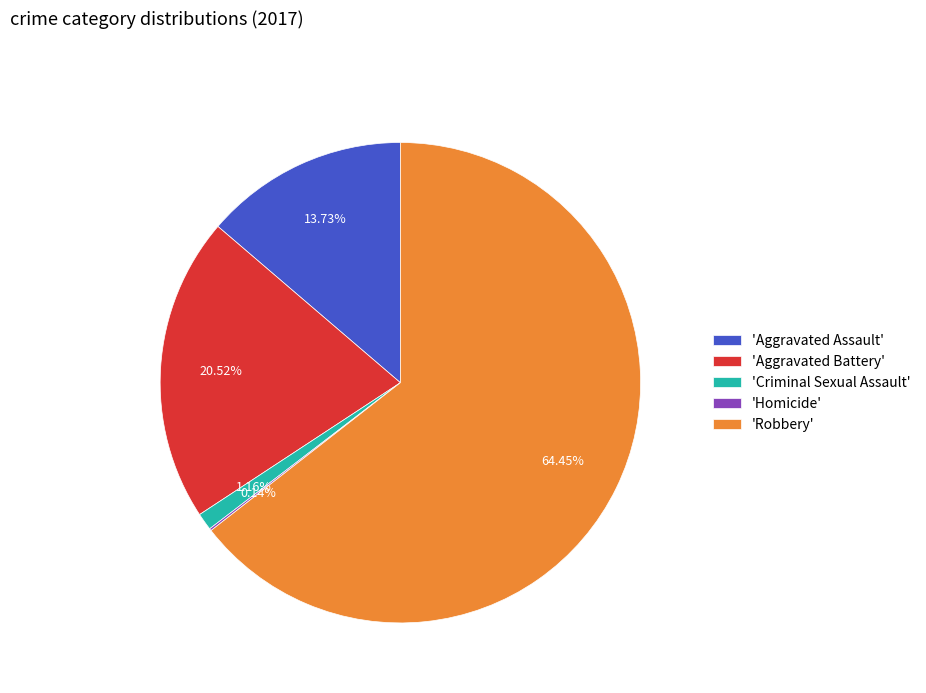

Which category has the biggest portion of the pie?

'Robbery'